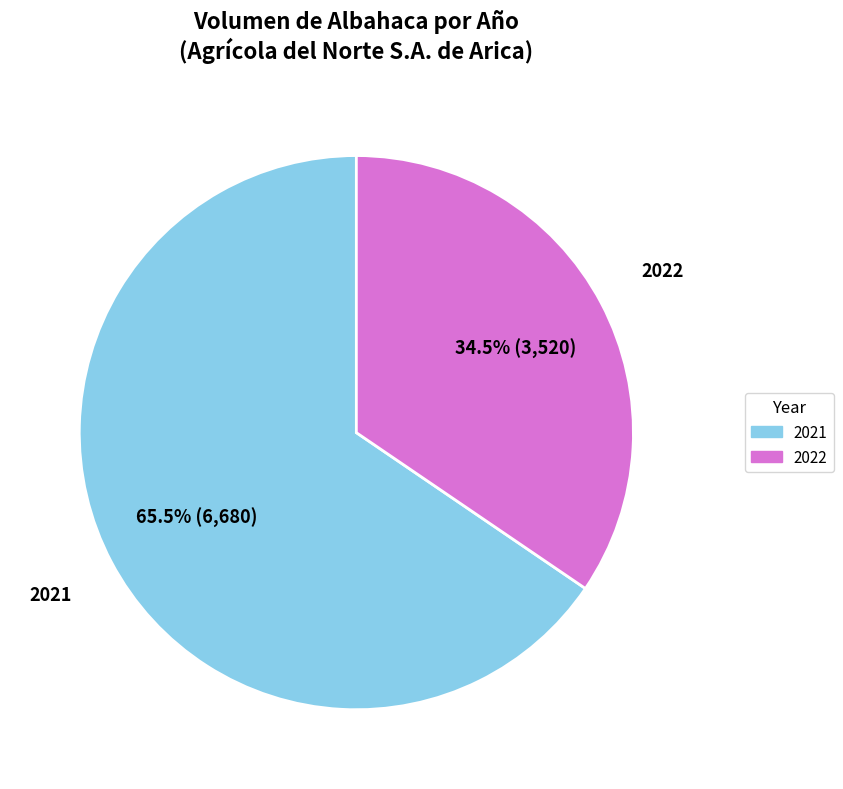

Does any single category account for the majority?

Yes